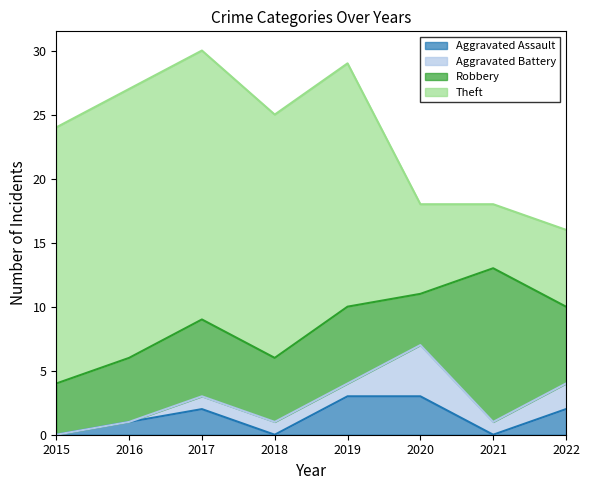

Read the Robbery value at 2021.

12